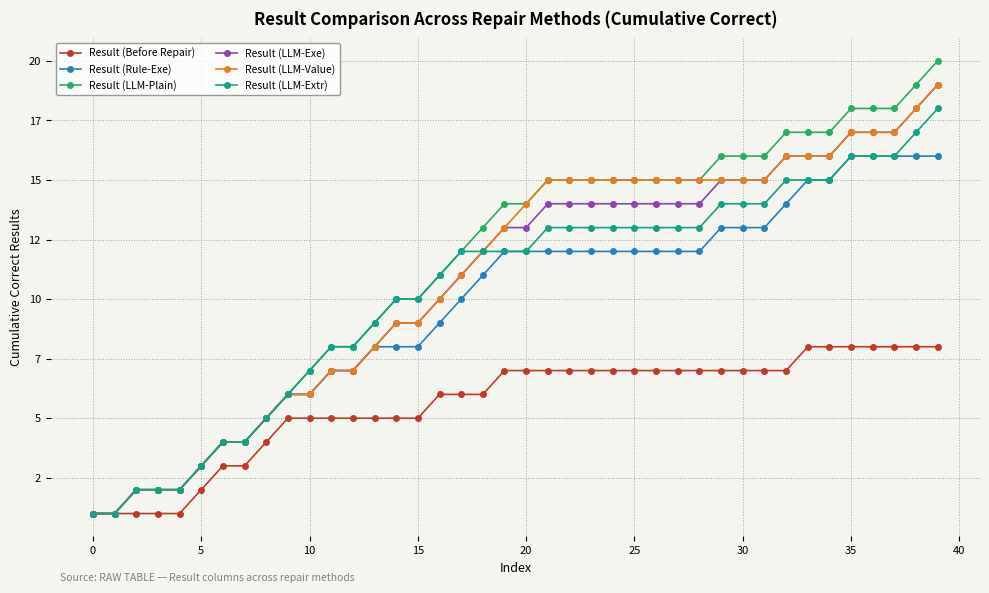

Is this an area chart (filled region under the line)?

No